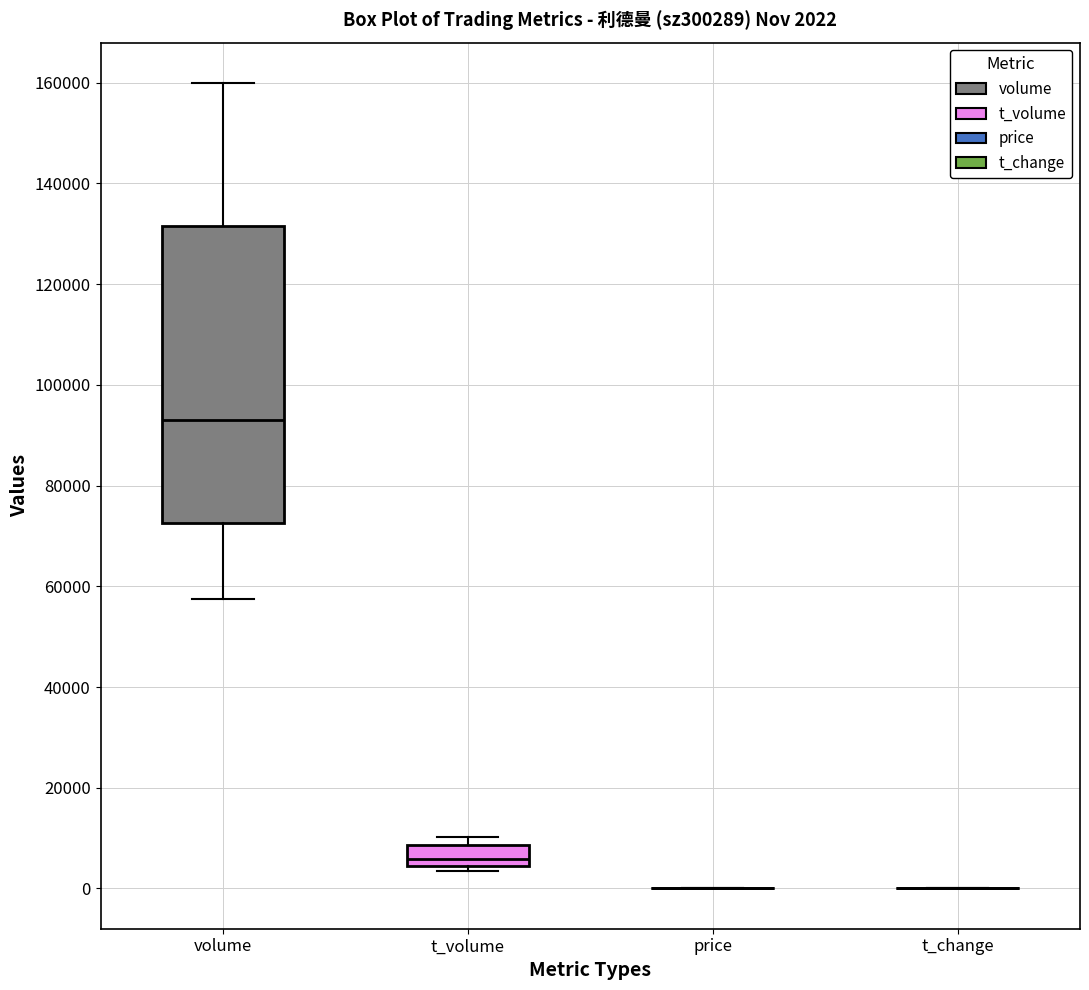

Which box is the tallest, from its lower edge to its upper edge?

volume